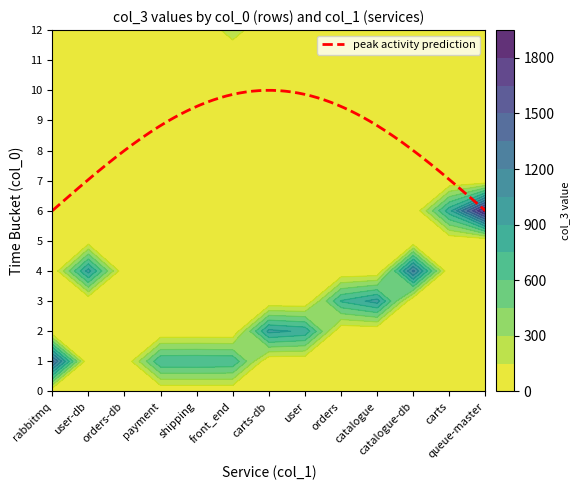

How many data points in shipping are above 0?

1